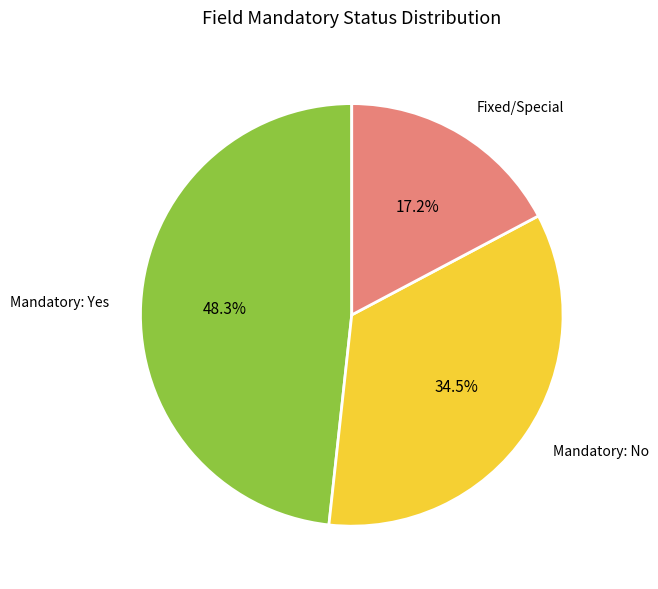

How many segments does this pie chart have?

3